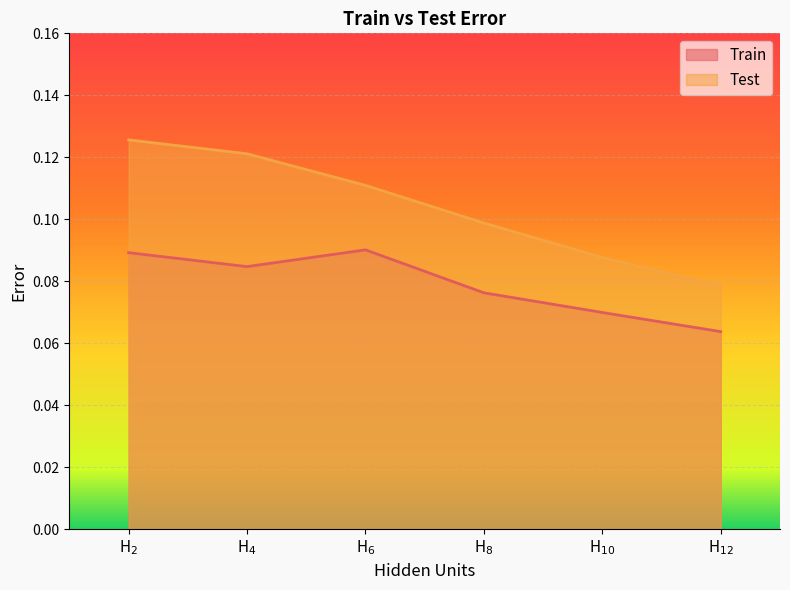

Which series changed the most between H$_{4}$ and H$_{8}$?

Test